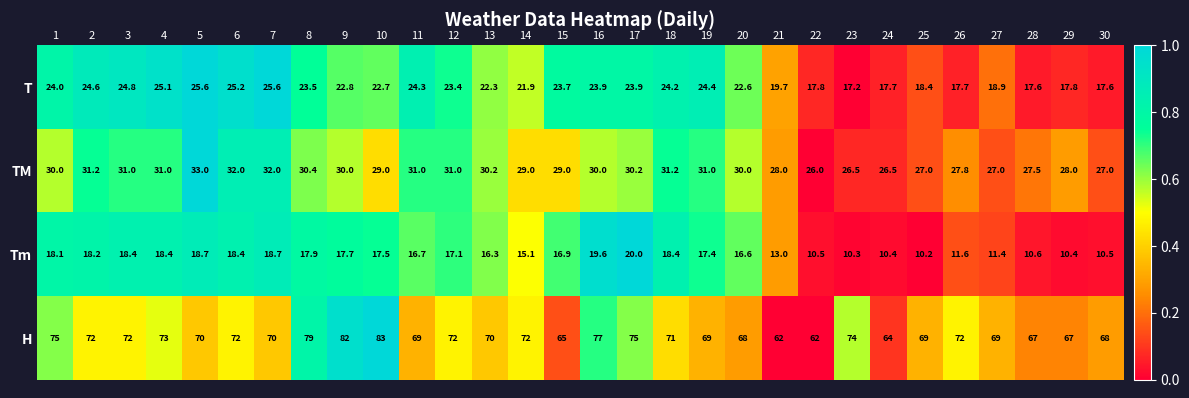

What is the spread (max minus min) of values at 15?

48.1